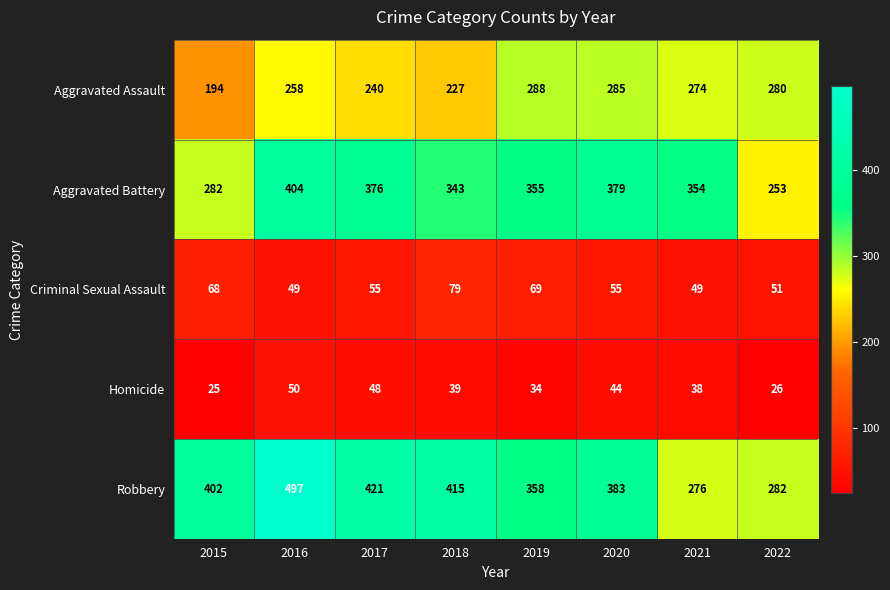

What is the difference between the maximum and minimum values in the Homicide series?

25